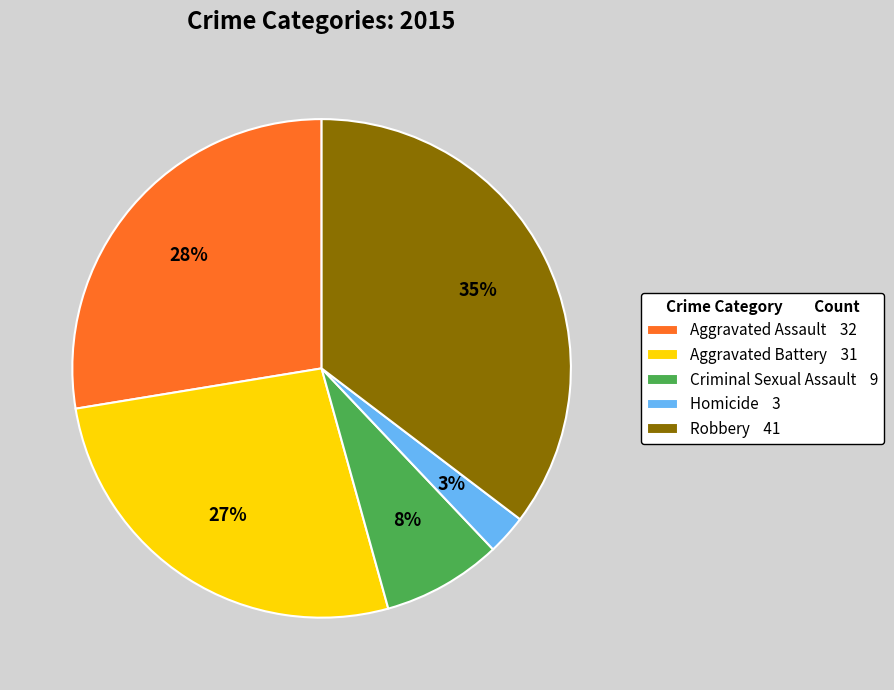

What percentage is the Robbery slice, to the nearest percent?

35%